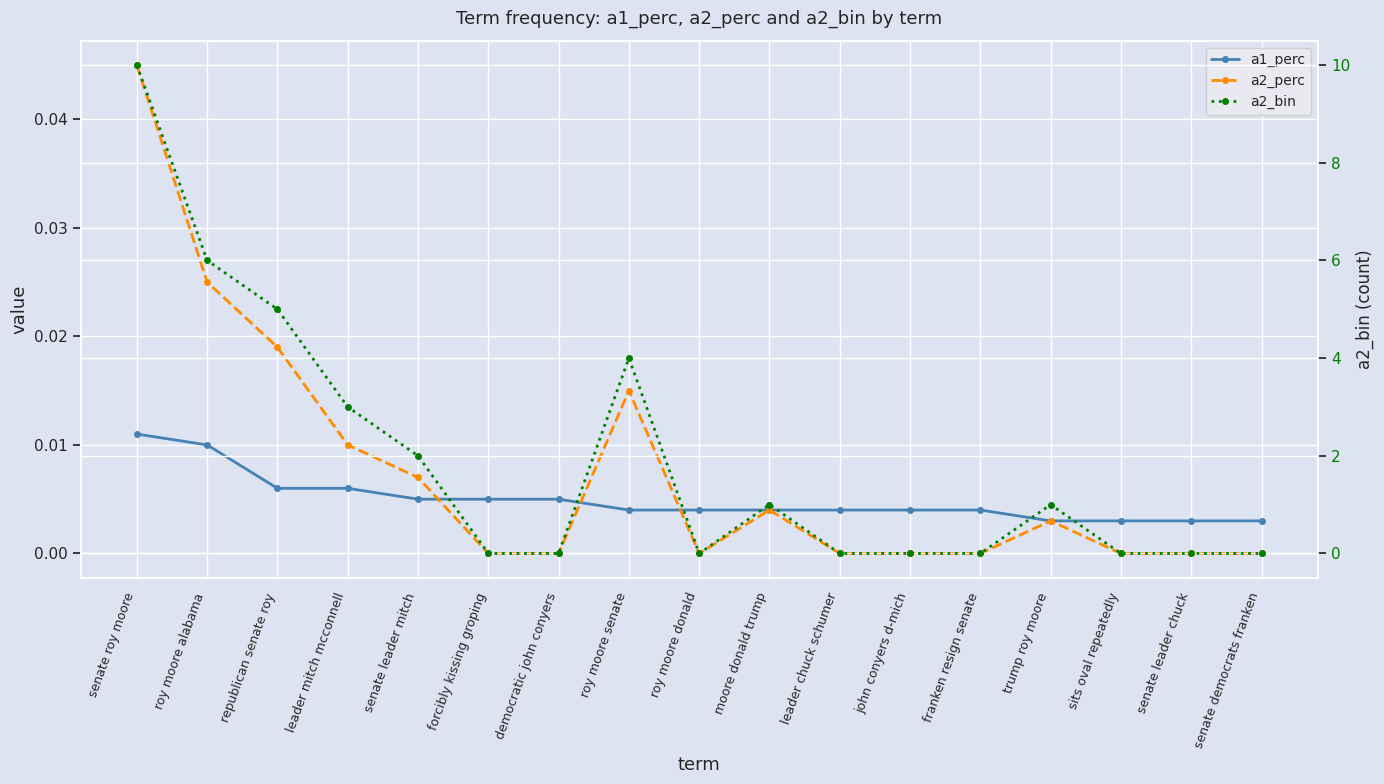

Where is a2_bin nearest to the value 5?

republican senate roy